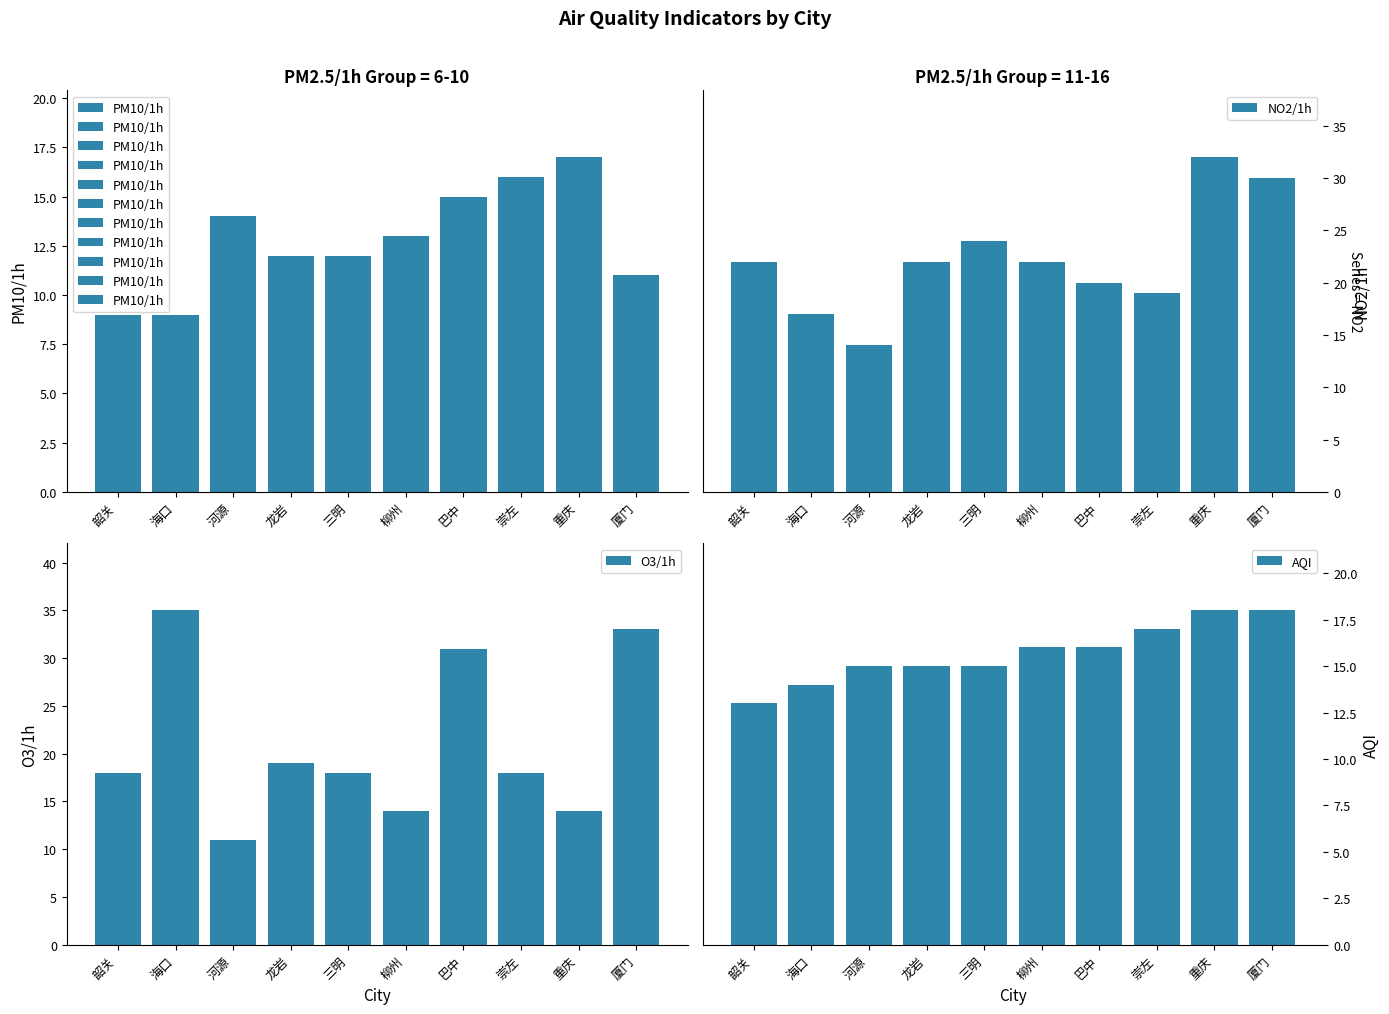

Which series has the largest total across all categories?

NO2/1h